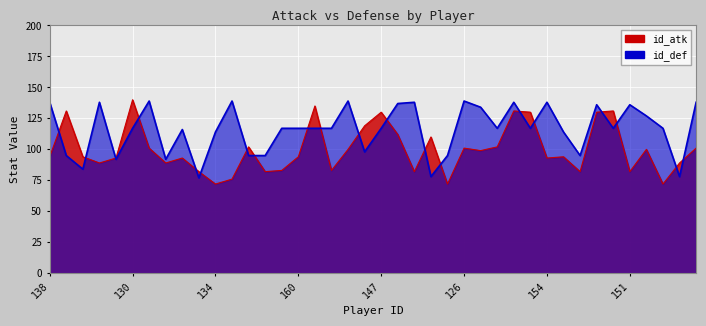

What is the label of the 18th point from the left?

158